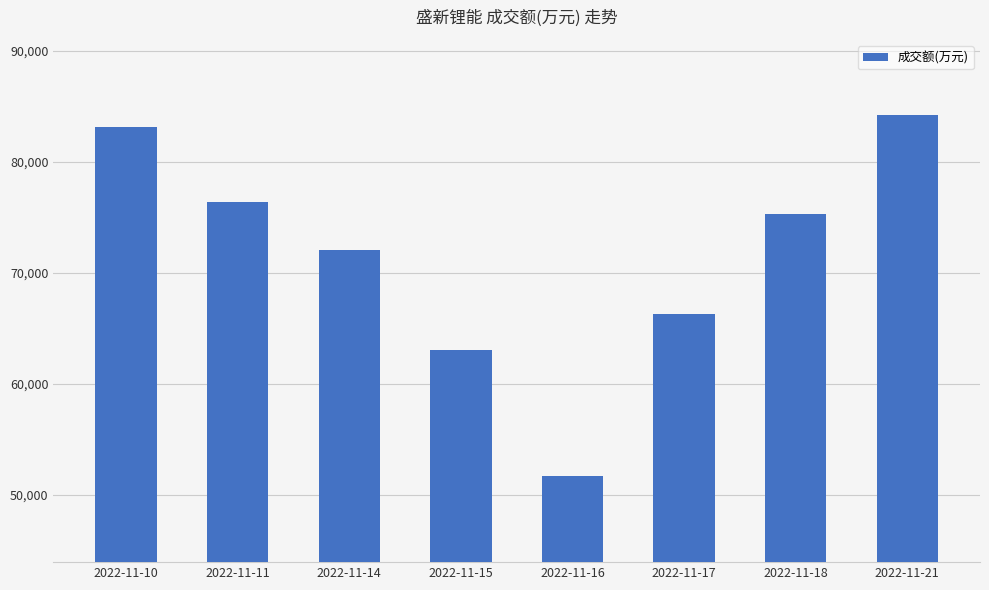

At which category does the chart reach its peak across all series?

2022-11-21